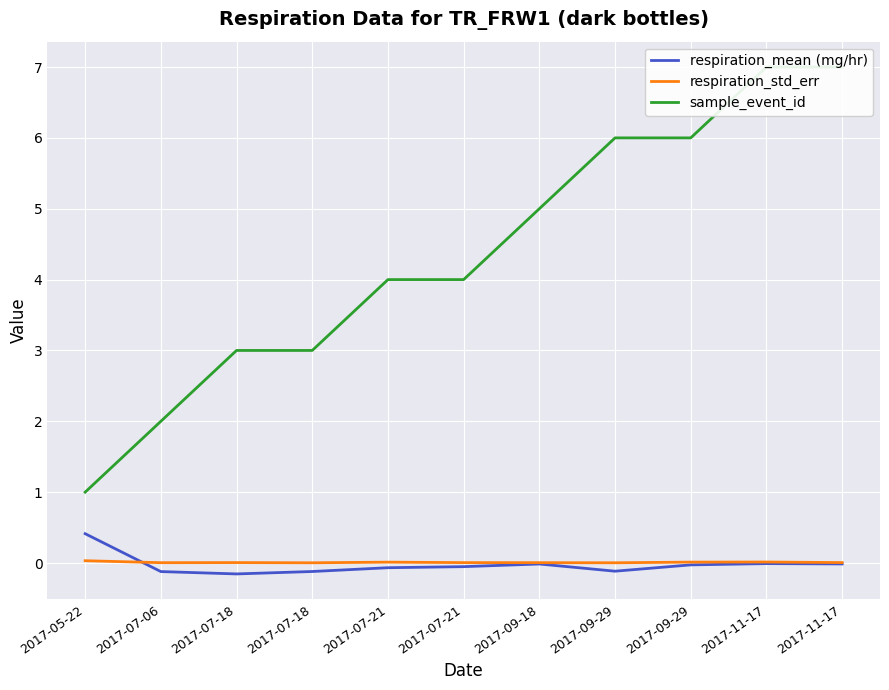

What is the difference between the sample_event_id values at 2017-09-18 and 2017-07-21?

1.0